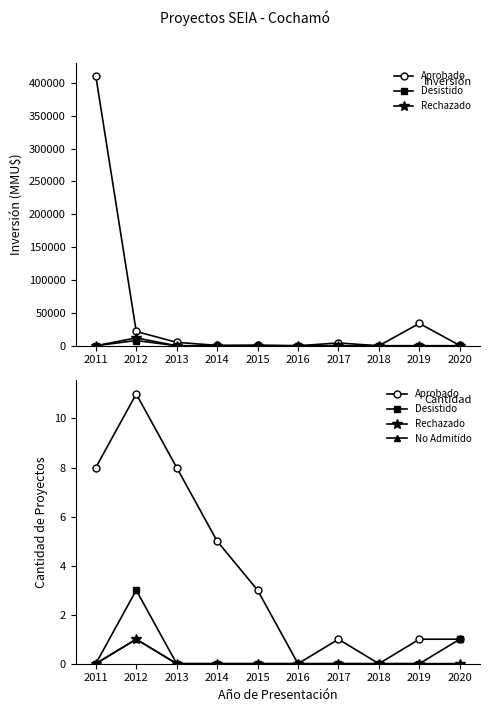

Reading left to right, what are all the values shown in this chart?

Aprobado: 8	11	8	5	3	0	1	0	1	1
Desistido: 0	3	0	0	0	0	0	0	0	1
Rechazado: 0	1	0	0	0	0	0	0	0	0
No Admitido: 0	1	0	0	0	0	0	0	0	0